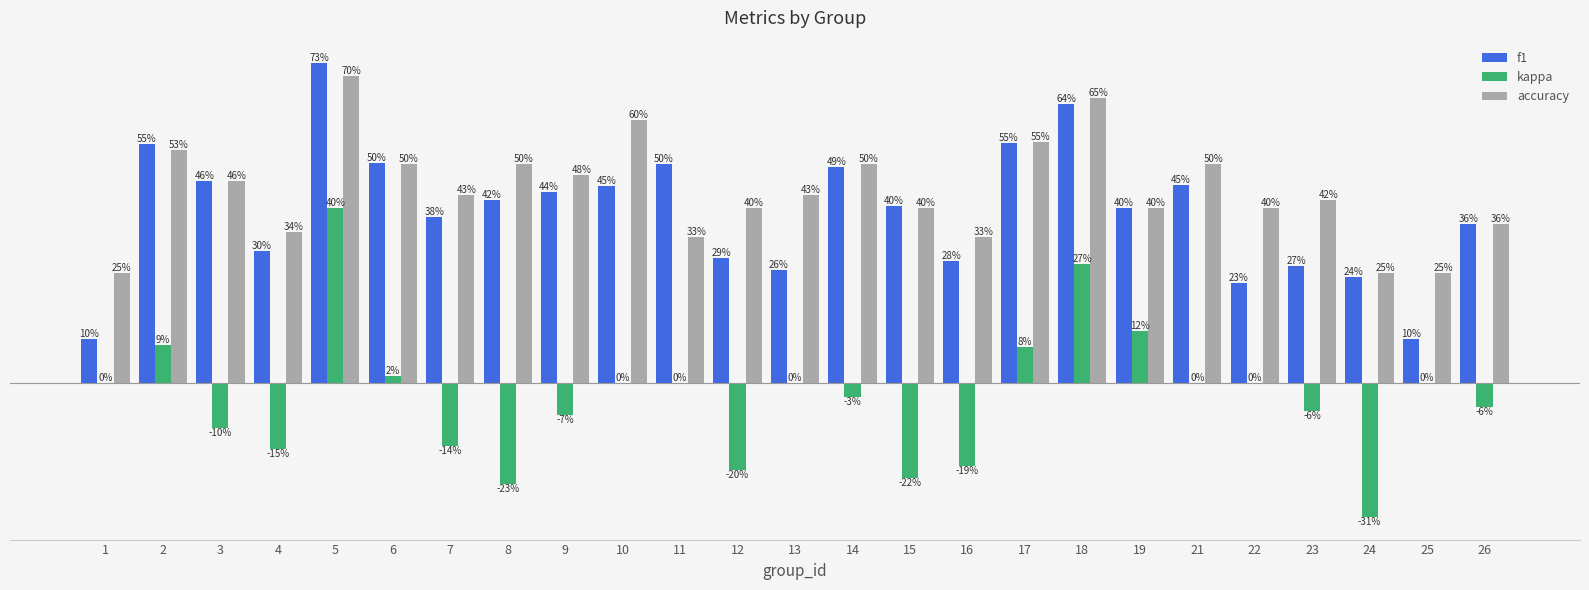

Where is kappa nearest to the value 0?

1